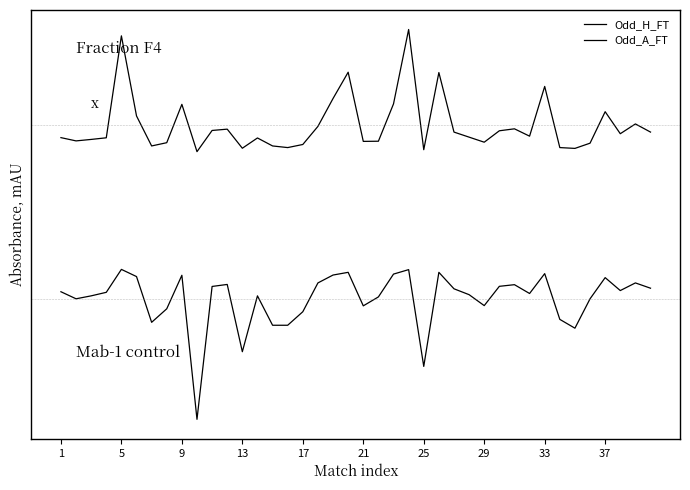

What is the maximum value shown in the chart?

6.3